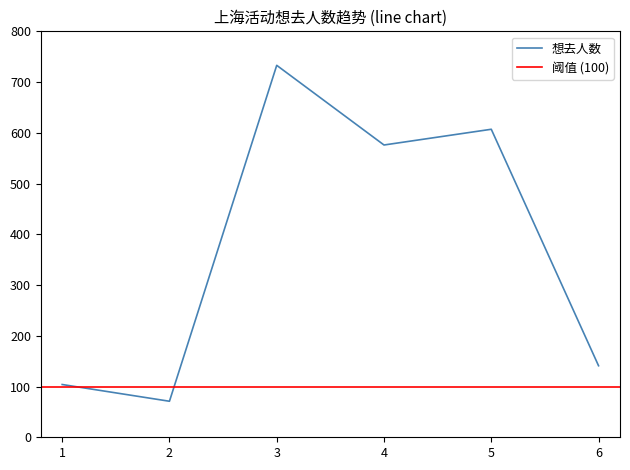

Which has a higher value, 1 or 2?

1